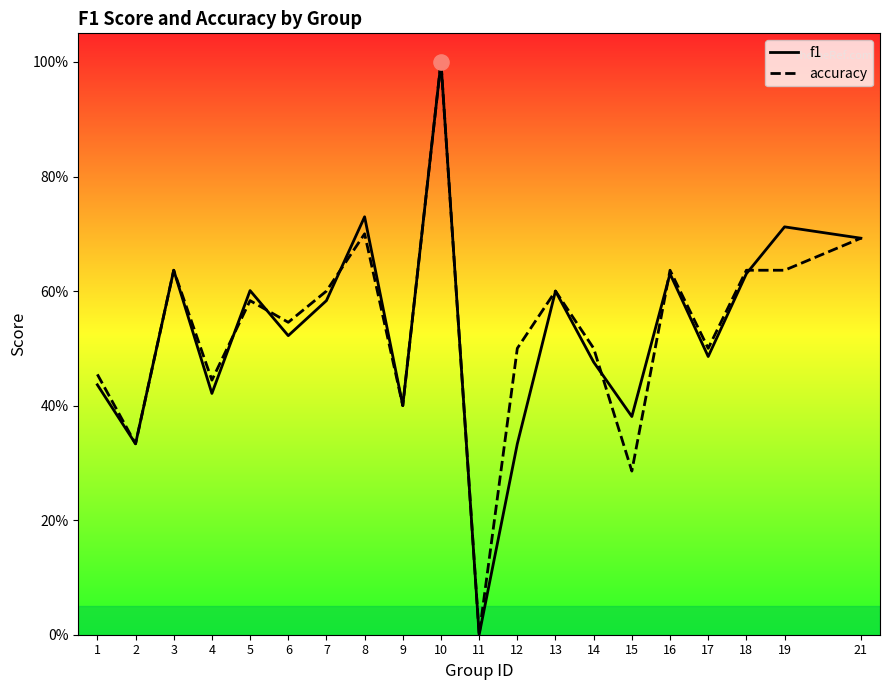

Is the value of accuracy at 3 greater than the value of f1 at 13?

Yes